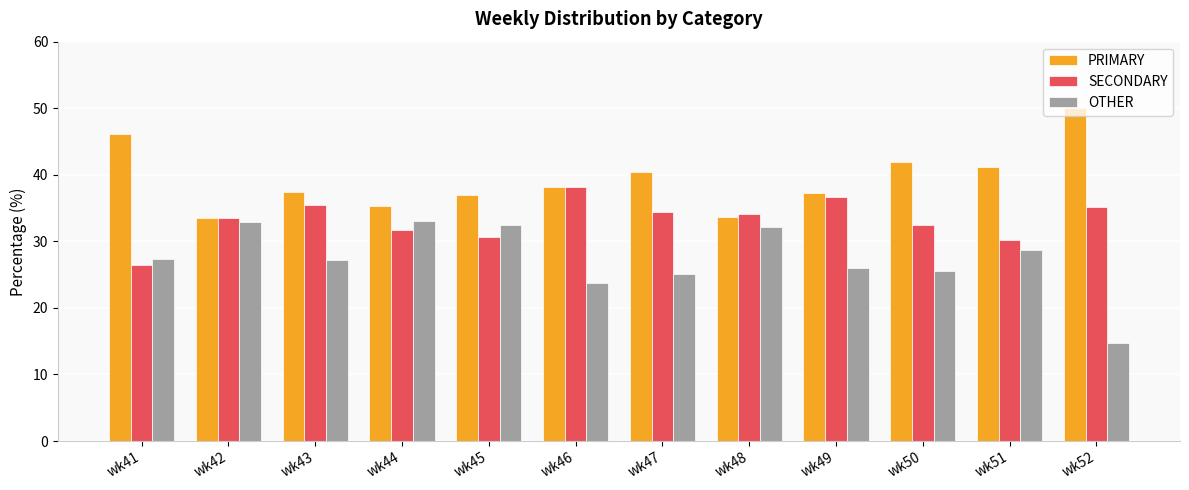

The OTHER series shows 28.6 at wk51. True or false?

True